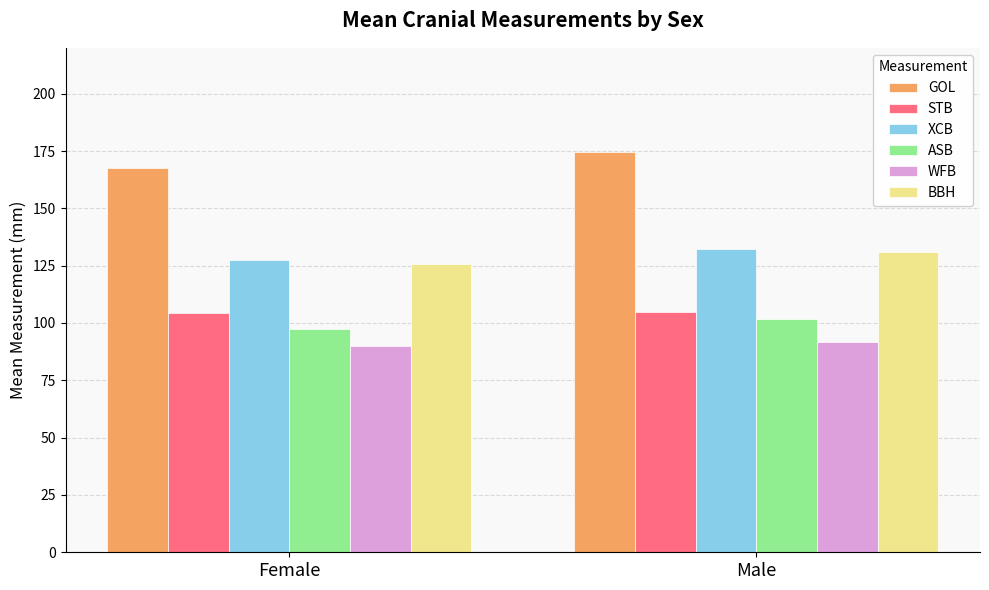

What is the spread (max minus min) of values at Female?

77.7